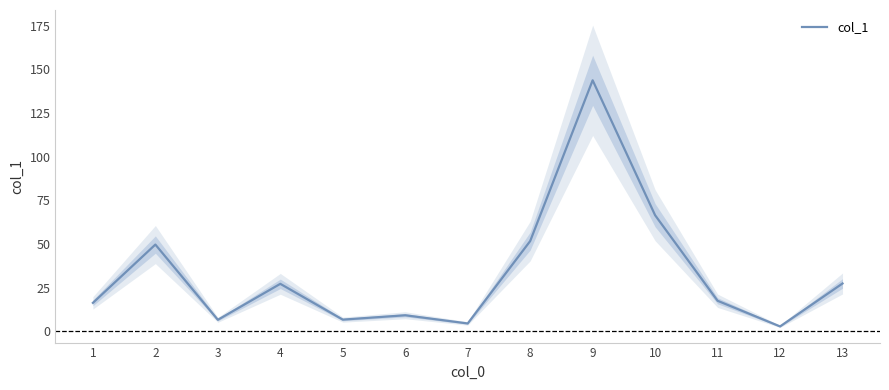

List the labels in order of value, smallest first.

12, 7, 3, 5, 6, 1, 11, 4, 13, 2, 8, 10, 9